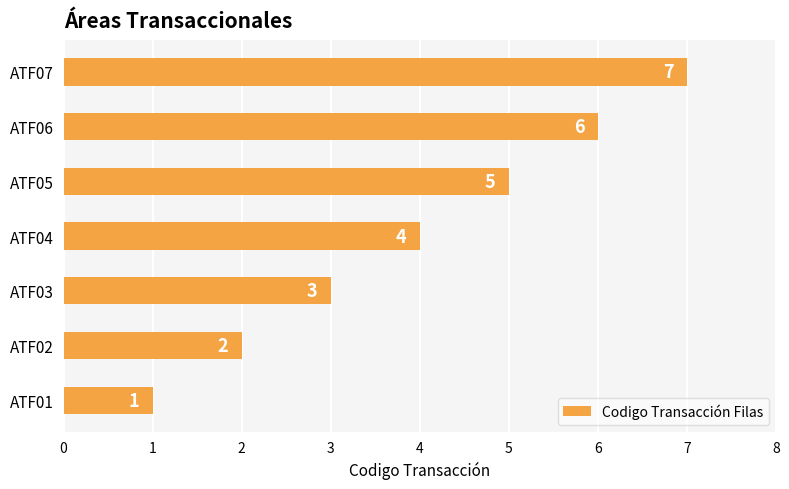

What is the change in value from ATF02 to ATF07?

+5